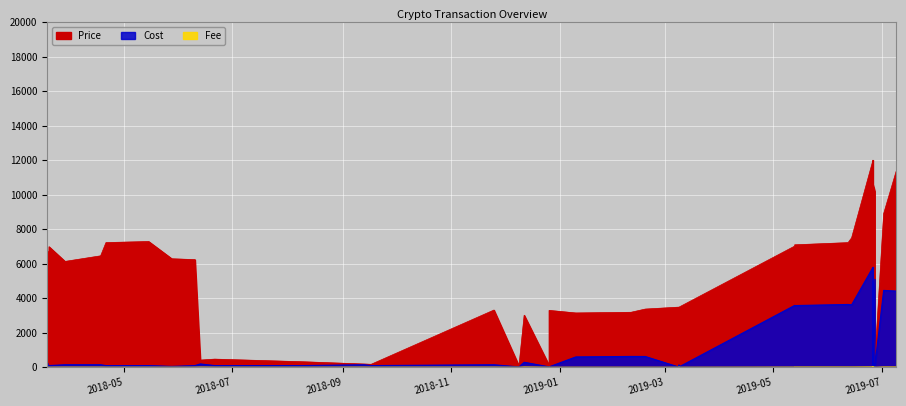

Reading right to left, extract all data points from this chart.

Cost: 4413.1	4452.4	26.0	5100.0	0.0	7.9	4960.1	176.4	5766.7	5791.0	3619.9	3637.3	3573.6	3584.4	17.8	125.0	7.0	623.8	626.2	597.5	22.1	22.3	288.5	15.5	19.0	144.2	96.2	144.2	97.1	96.2	192.3	96.2	48.0	96.2	95.2	144.2	144.2	96.2	48.0	240.4
Price: 11347.7	8904.7	260.0	10200.0	10600.0	10600.0	10600.0	10600.0	11882.2	12000.5	7501.6	7219.9	7093.3	7020.0	3482.8	3482.8	3482.8	3369.9	3183.8	3145.0	3293.6	111.8	3015.0	0.3	95.1	3314.4	169.9	186.7	316.4	470.4	413.6	6235.3	6285.0	7284.2	7222.7	6454.9	6131.5	6982.7	432.0	6727.4
Fee: 11.5	11.6	0.0	8.2	0.0	0.0	7.9	0.5	9.2	15.1	9.4	9.5	9.3	5.7	0.0	0.2	0.0	1.6	1.6	1.6	0.0	0.2	11.5	0.0	0.0	5.8	3.8	5.8	2.9	3.8	7.7	3.8	2.0	3.8	3.8	5.8	5.8	3.8	2.0	9.6